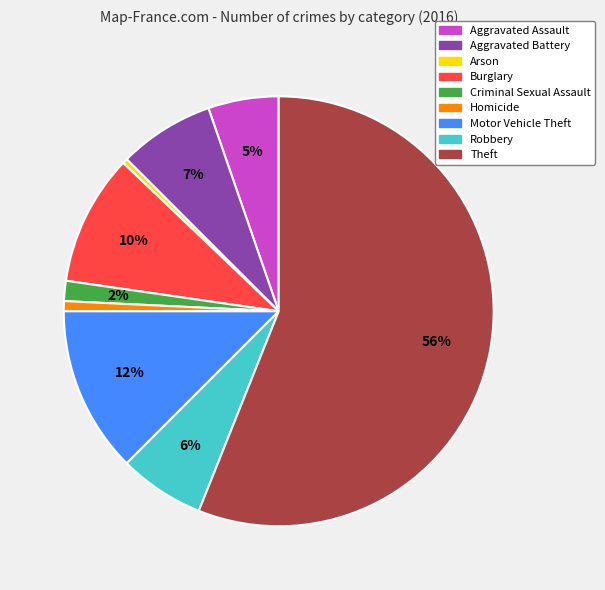

Combined, do Theft and Aggravated Battery account for over 50%?

Yes